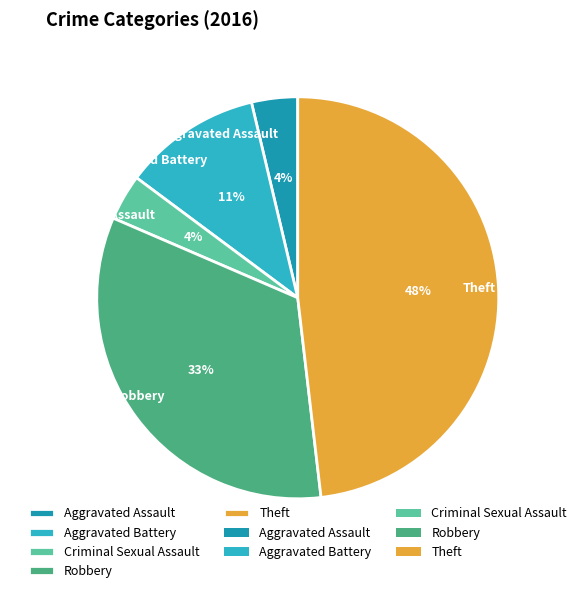

To the nearest percent, what is the combined percentage of Aggravated Battery and Criminal Sexual Assault?

15%